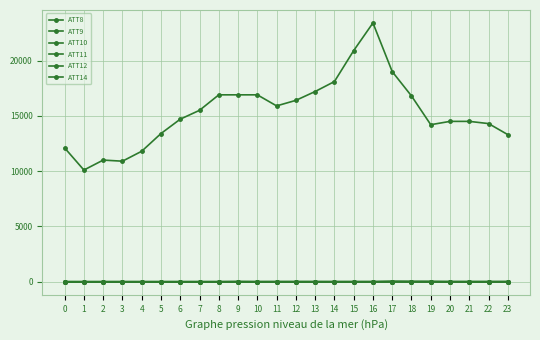

What is the minimum value for ATT8?

10100.0